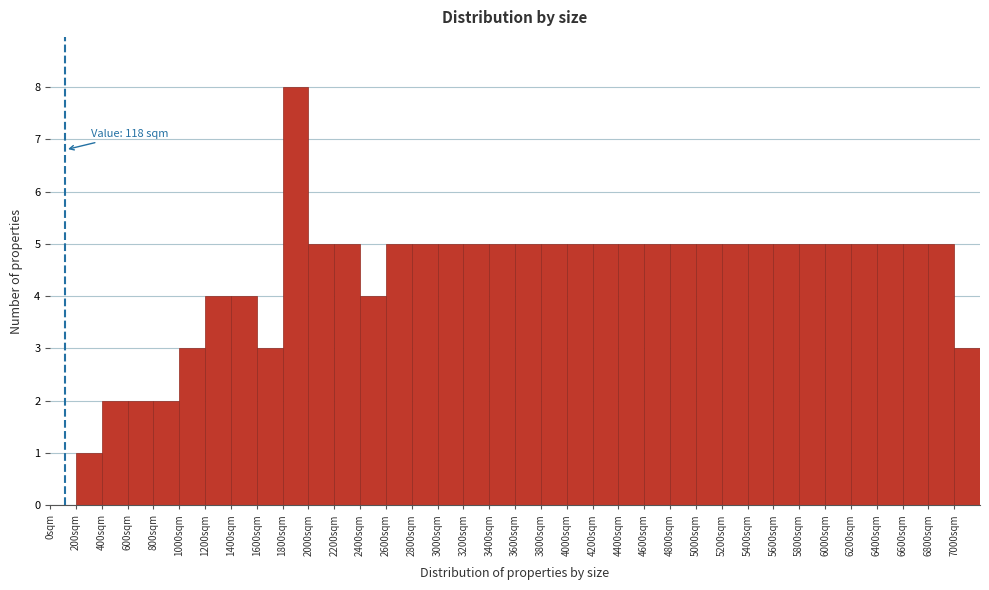

Over which range of the x-axis is the bar tallest?

1800 to 2000